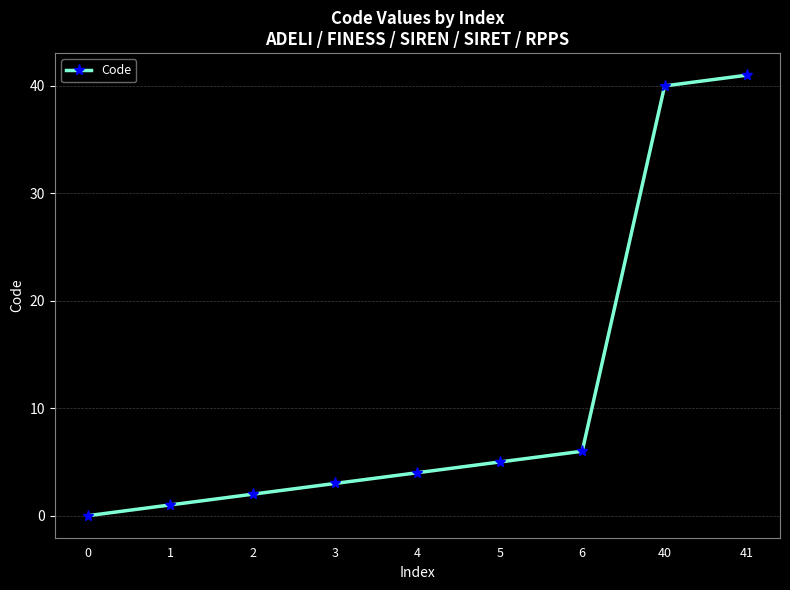

Reading right to left, transcribe all the data shown in this chart.

41=41	40=40	6=6	5=5	4=4	3=3	2=2	1=1	0=0